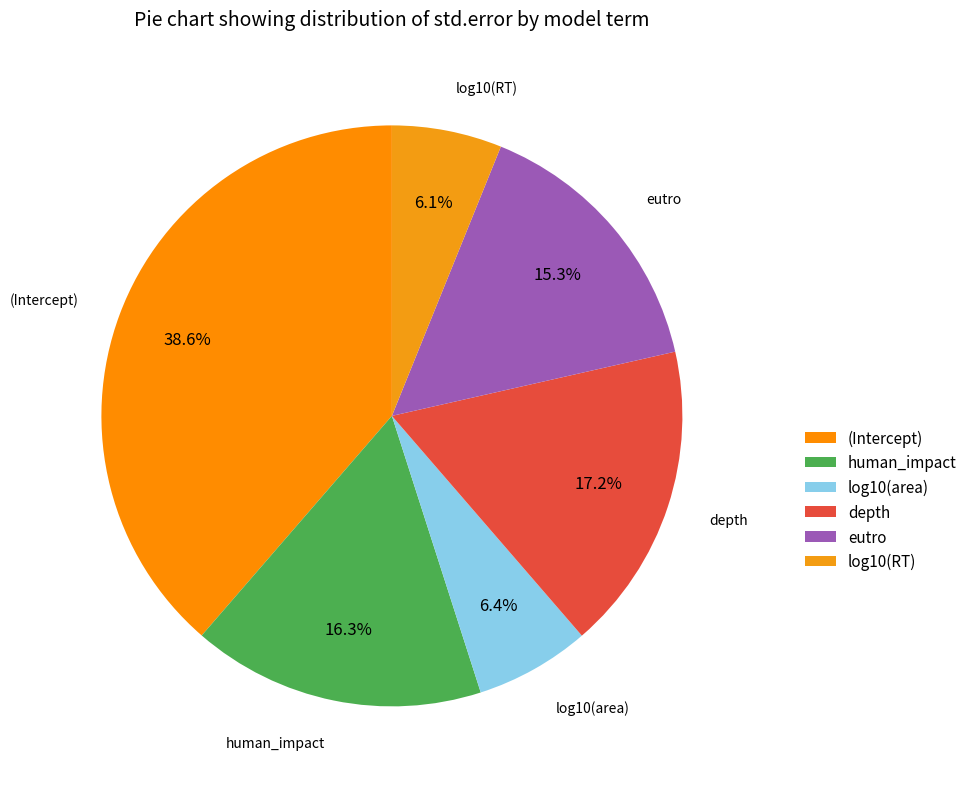

What percentage is NOT represented by depth?

82.8%